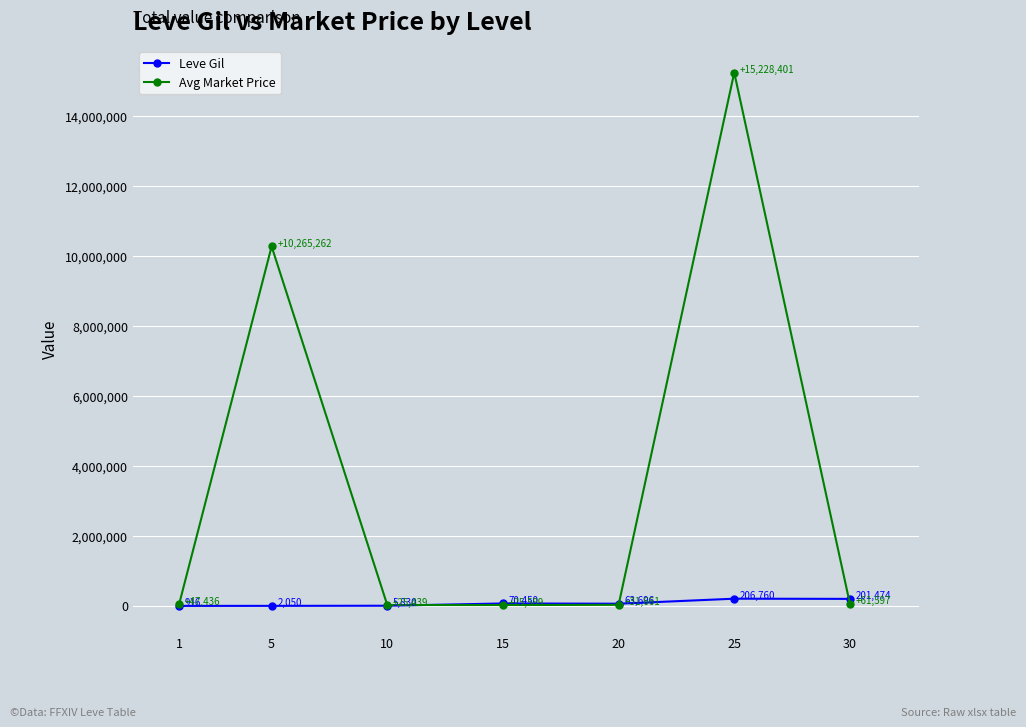

What is the value of the Avg Market Price point at the 1st from the left?

47436